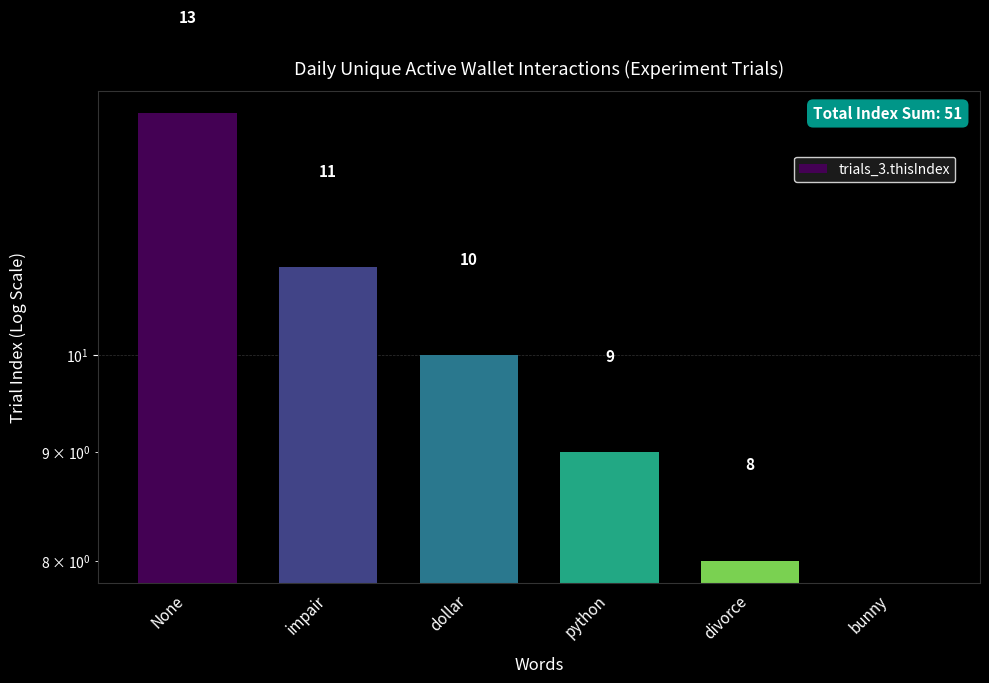

What is the maximum value shown in the chart?

13